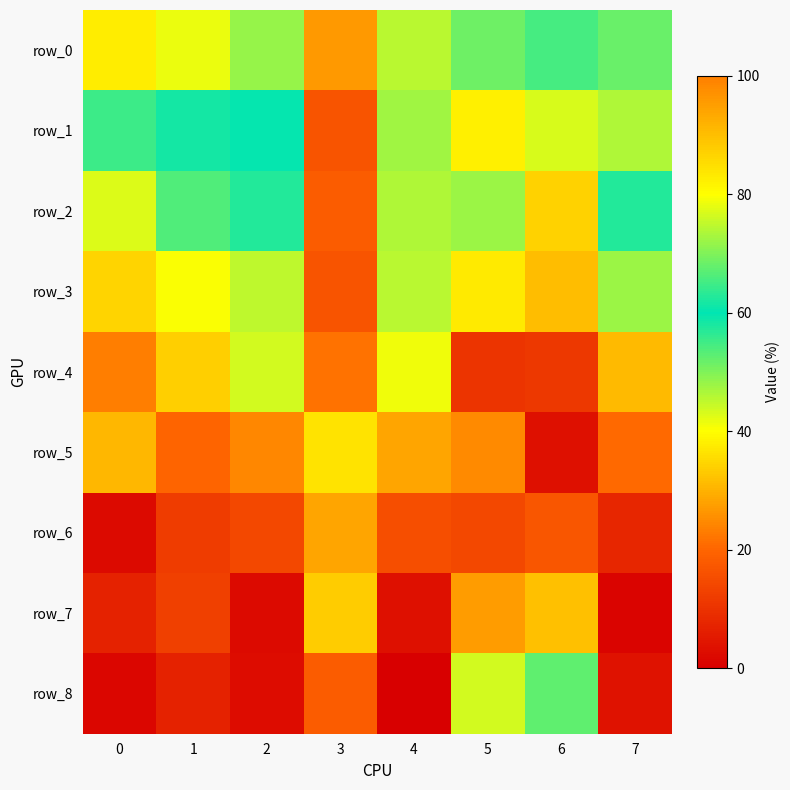

Which series has the widest spread of values?

row_8